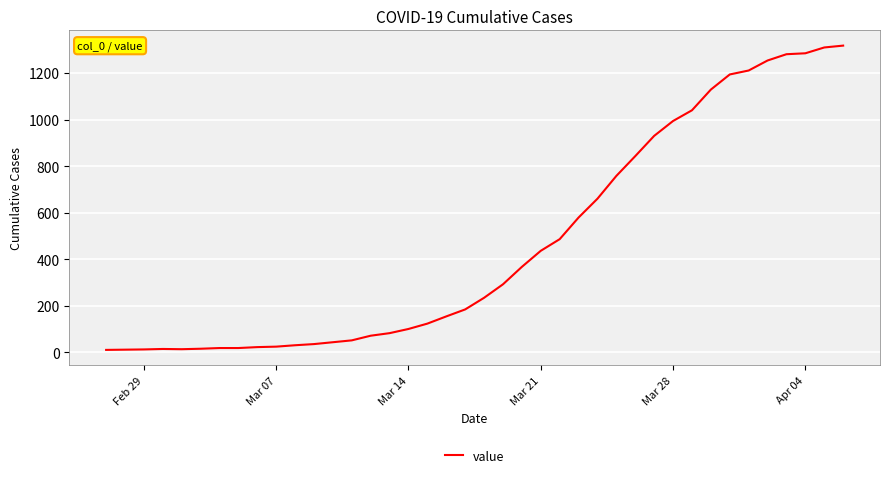

What is the greatest value displayed?

1318